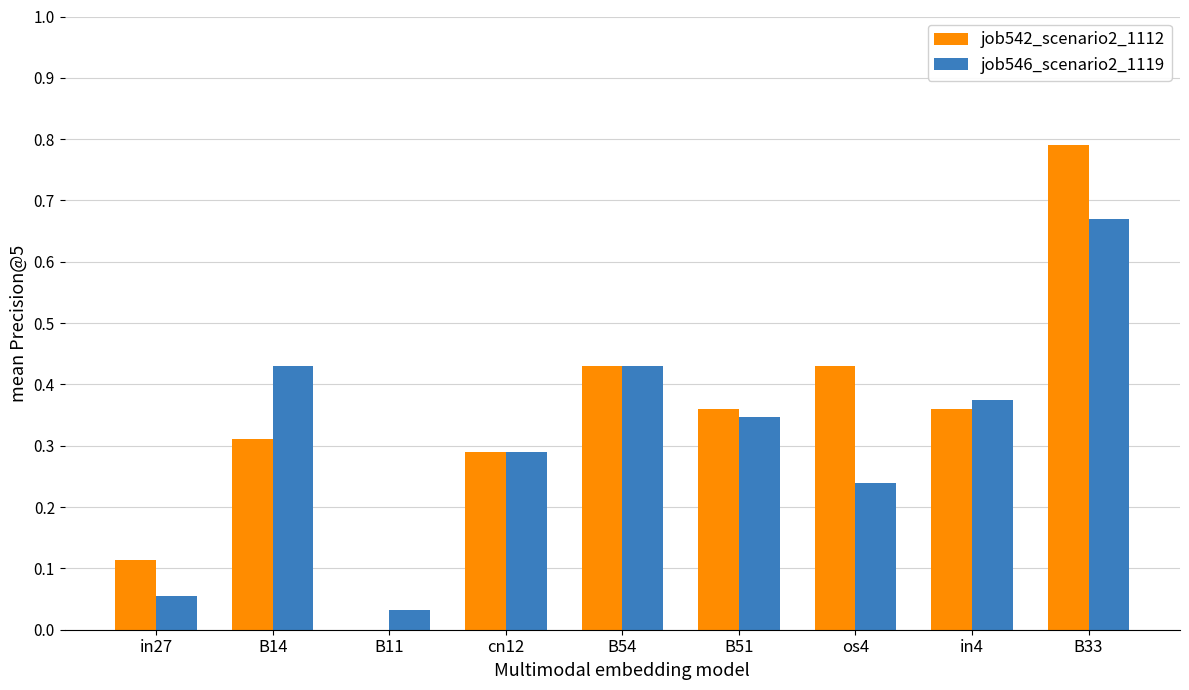

The value of job542_scenario2_1112 at B54 is 0.2. True or false?

False